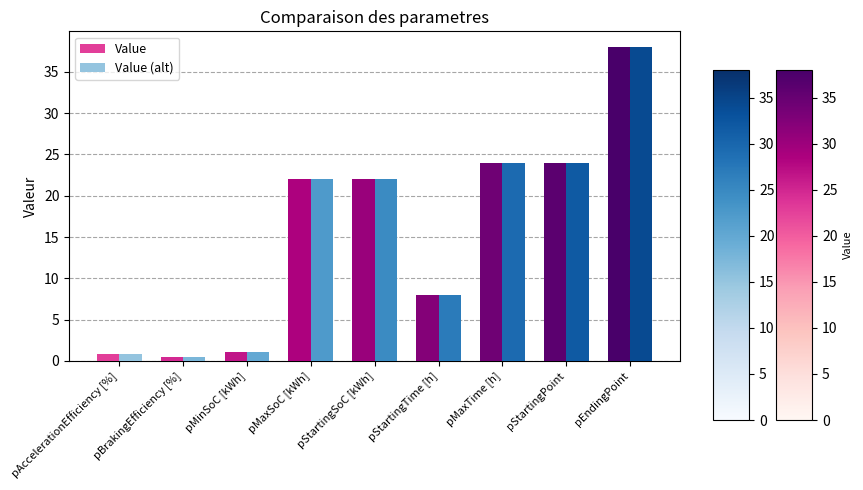

At which category is the sum across all series the highest?

pEndingPoint